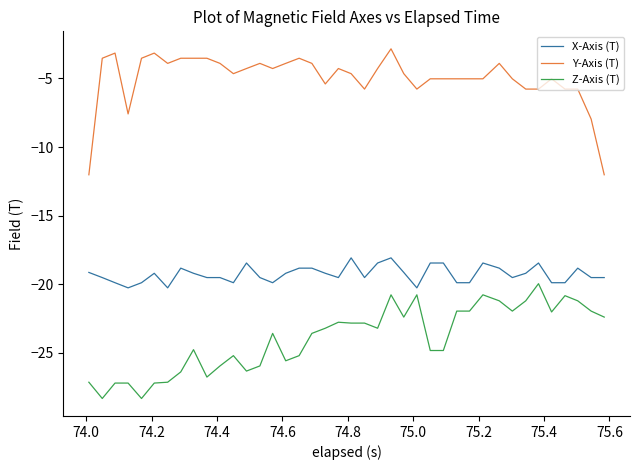

Rank the series by their maximum value, from highest to lowest.

Y-Axis (T), X-Axis (T), Z-Axis (T)